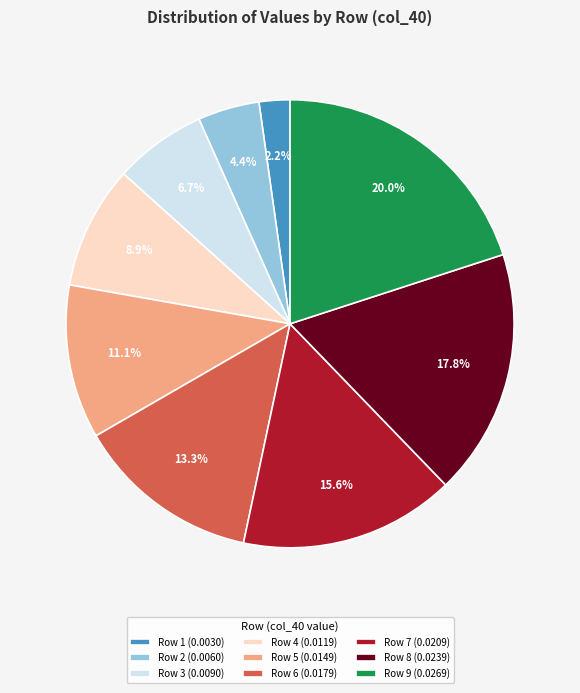

What portion of the pie excludes Row 4 (0.0119)?

91.1%